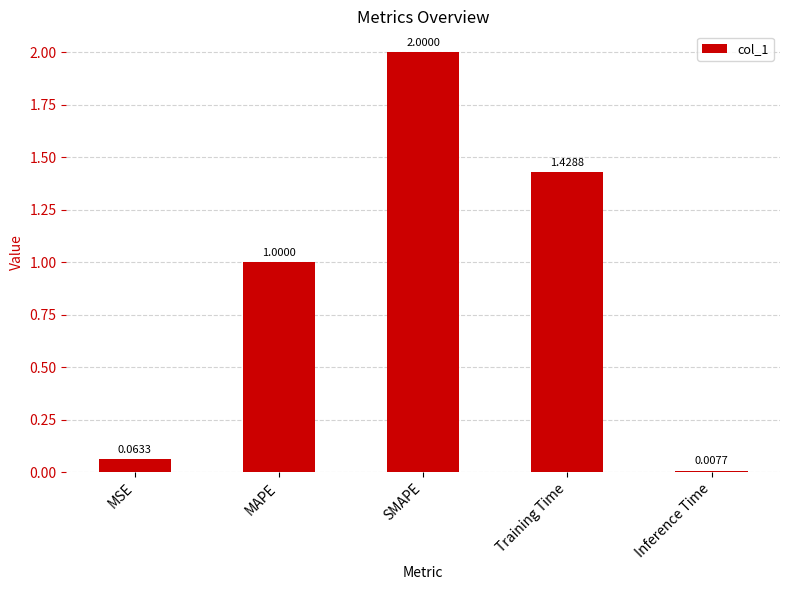

What is the average value?

0.9